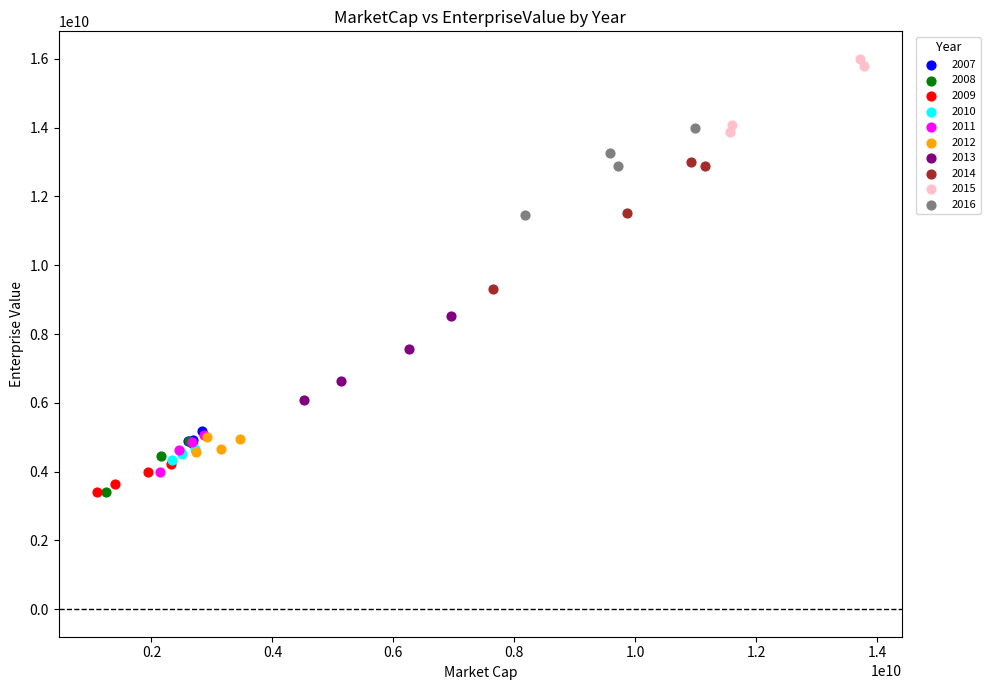

Which series reaches the maximum Y coordinate?

2015